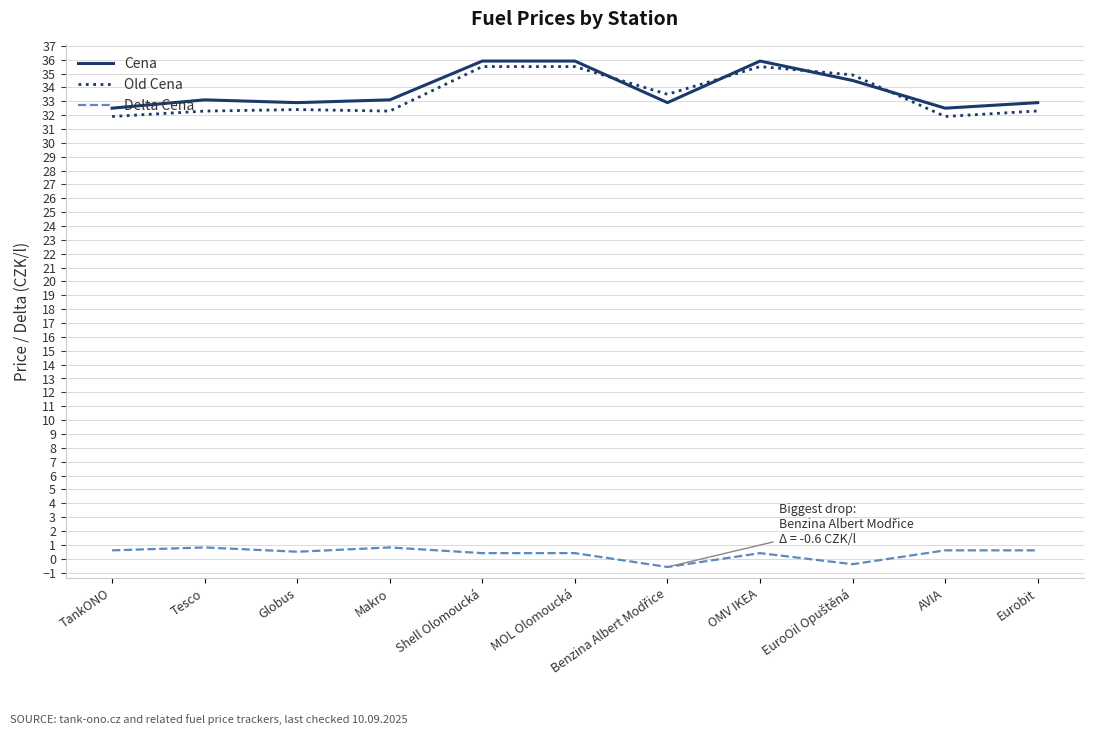

Which series has the largest total across all categories?

Cena